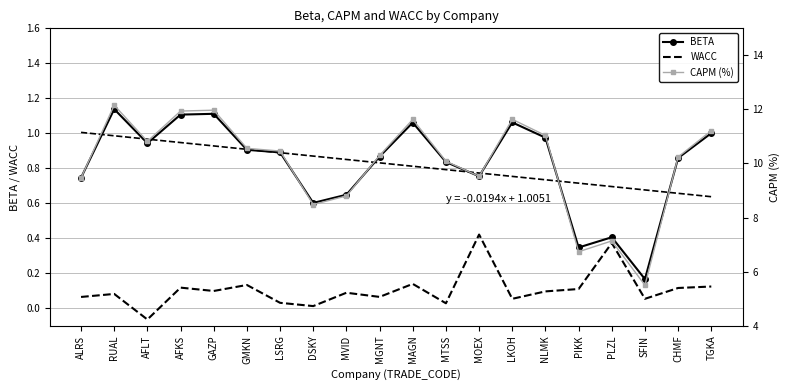

True or false: BETA has a value of 1.7 at AFLT.

False